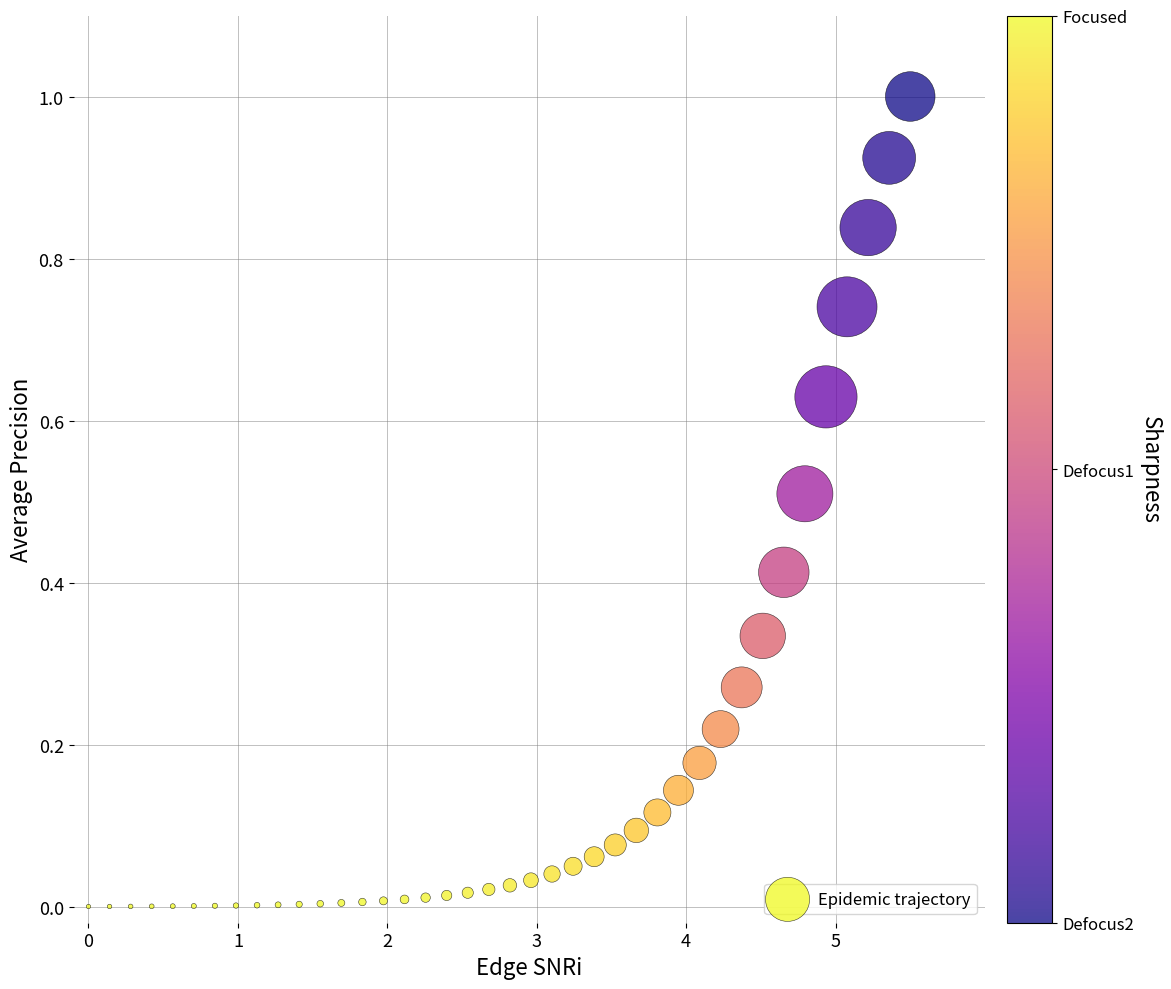

What is the range of Y values (max minus min)?

1.0